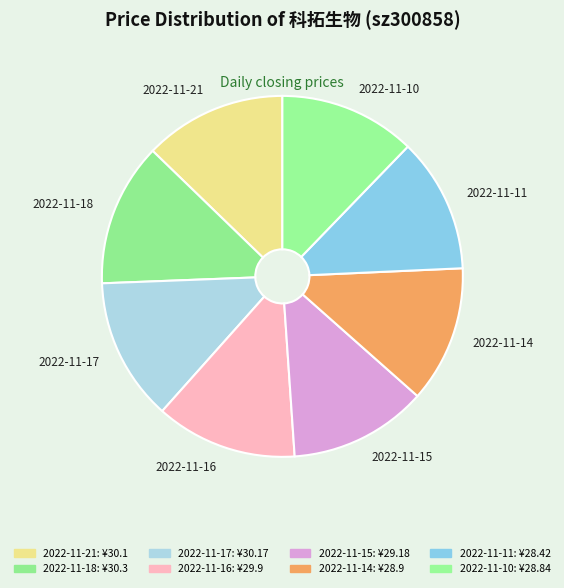

Is the sum of 2022-11-11 and 2022-11-10 greater than half?

No